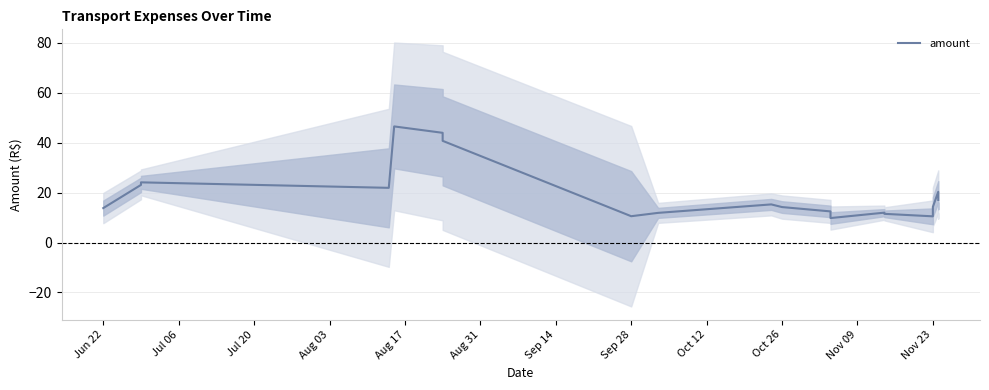

Which label corresponds to the largest value in the chart?

Aug 17